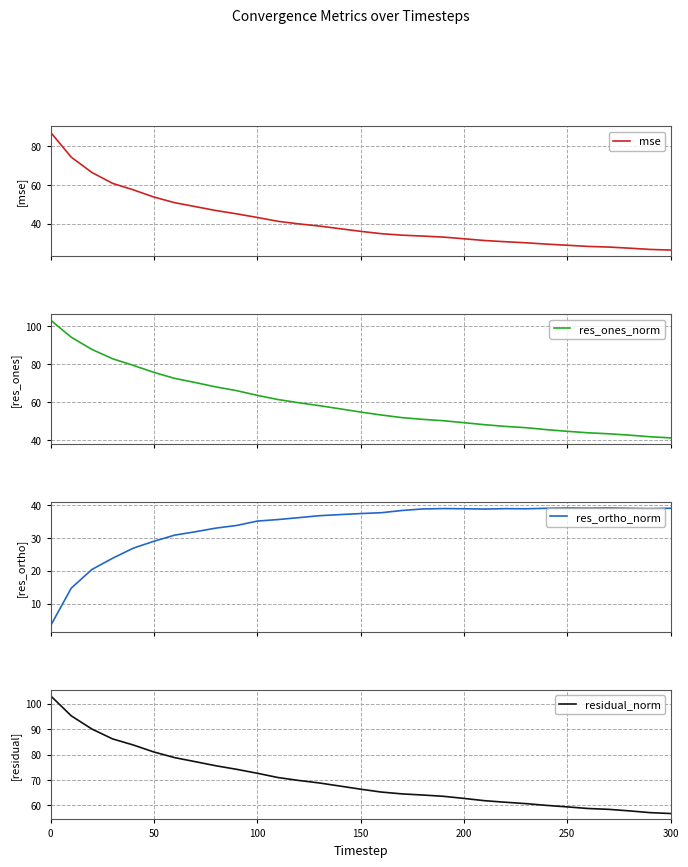

What is the lowest value of the res_ortho_norm series?

3.3